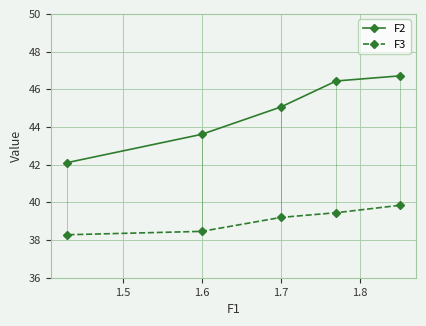

Which series has the largest range (max minus min)?

F2